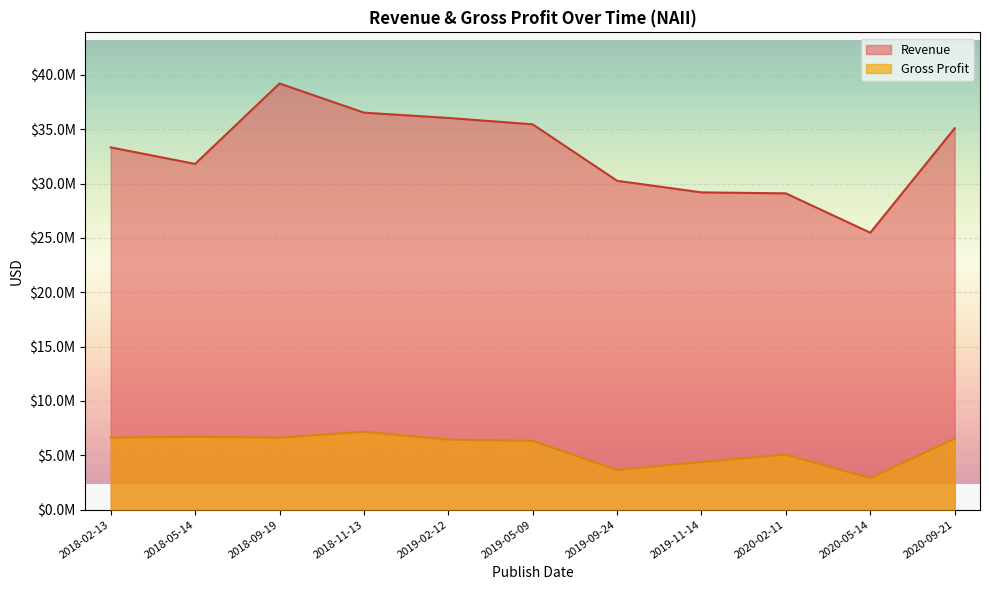

At how many categories does at least one series exceed 33711454?

5